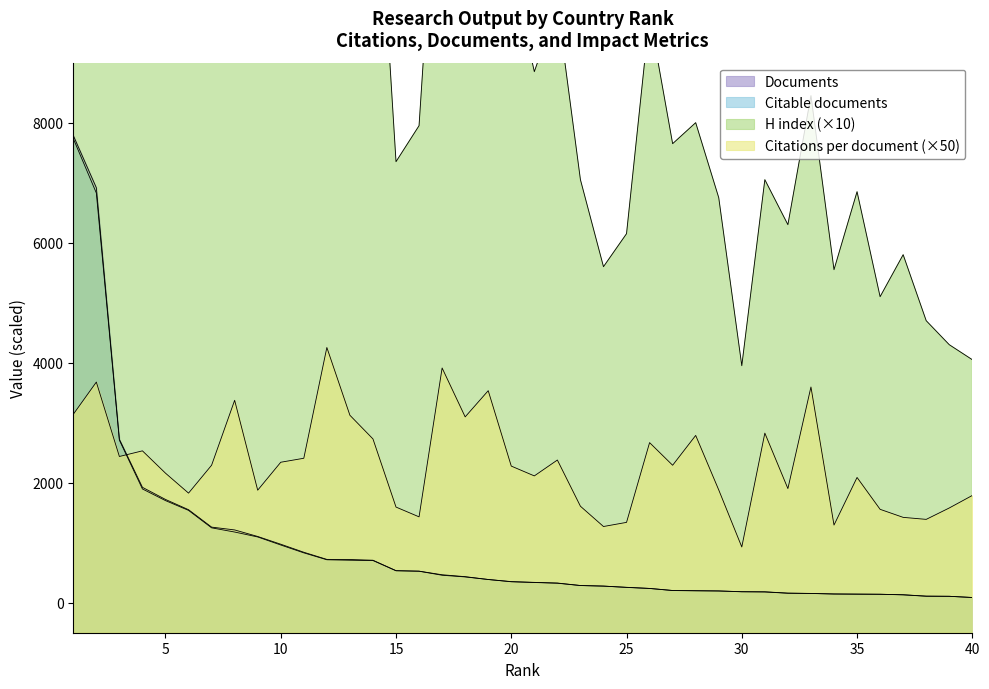

What is the difference between the Citable documents values at 2 and 21?

6491.0